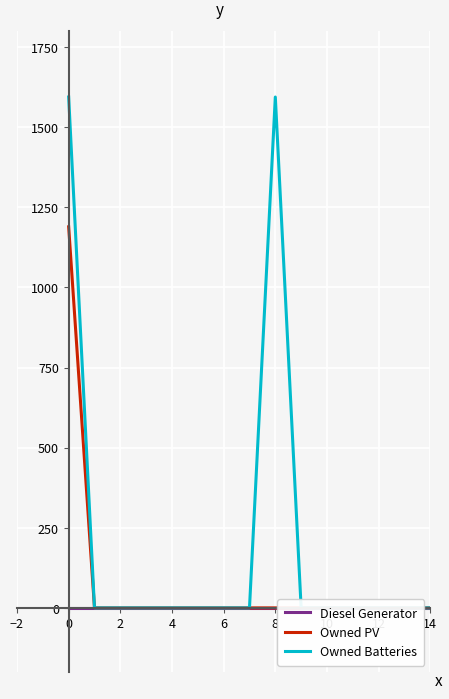

Reading left to right, what are all the values shown in this chart?

Diesel Generator: 0	0	0	0	0	0	0	0	0	0	0	0	0	0	0
Owned PV: 1189	0	0	0	0	0	0	0	0	0	0	0	0	0	0
Owned Batteries: 1594	0	0	0	0	0	0	0	1594	0	0	0	0	0	0